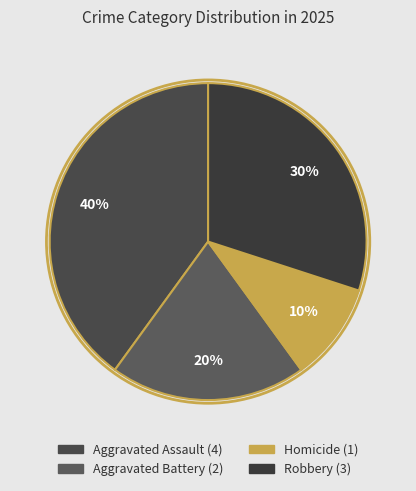

Is Aggravated Assault the majority of the pie?

No